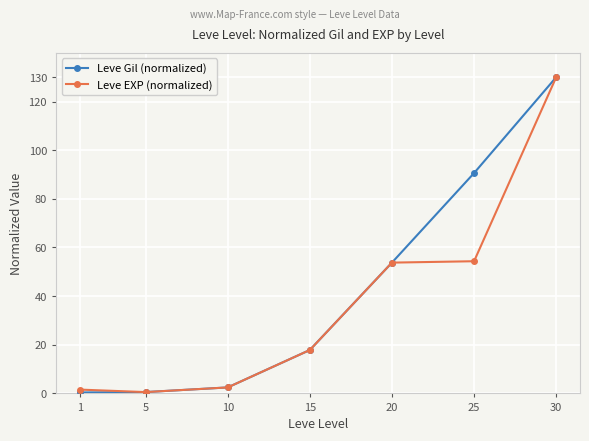

What is the average value of the Leve Gil (normalized) series?

42.2